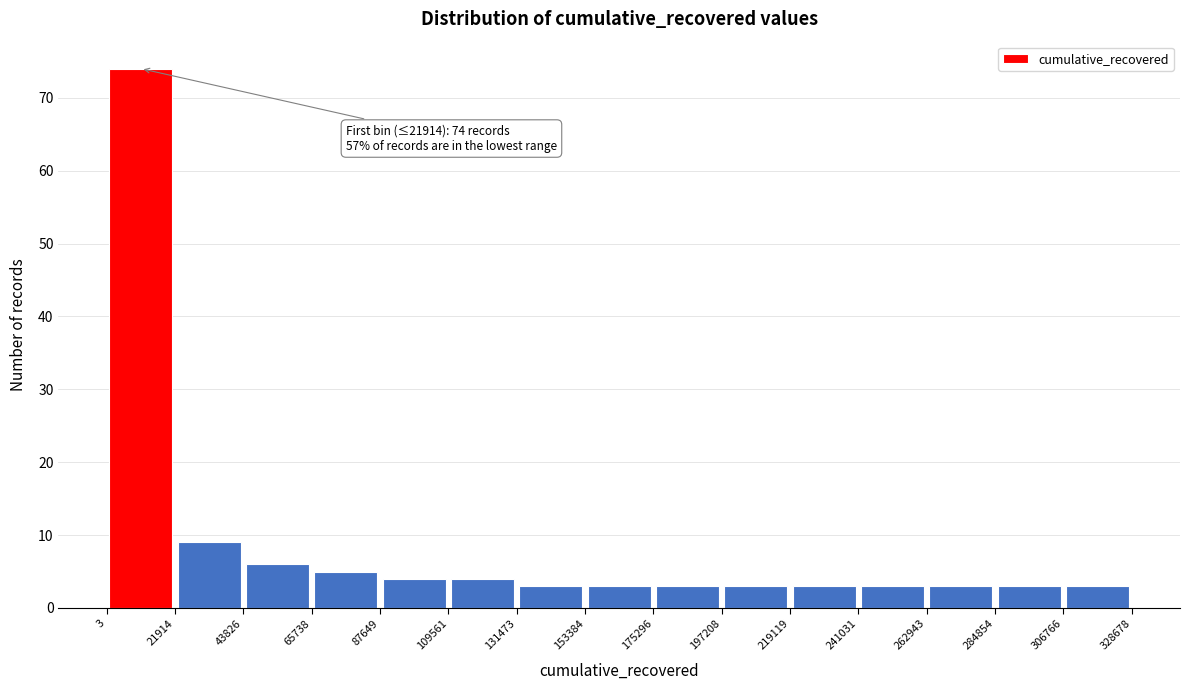

Which range on the x-axis has the tallest bar?

3 to 21914